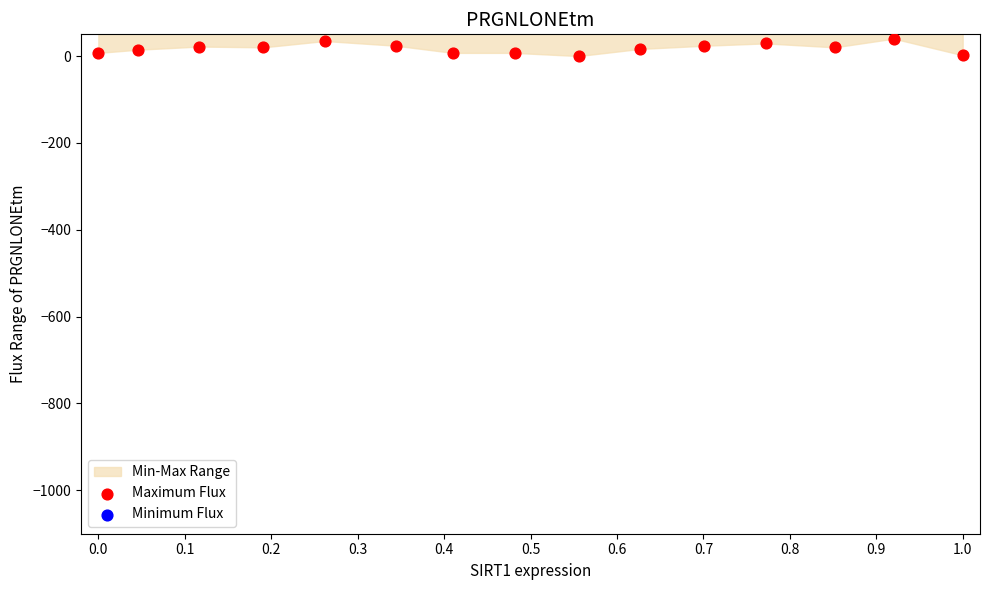

At which category is the sum across all series the highest?

0.4